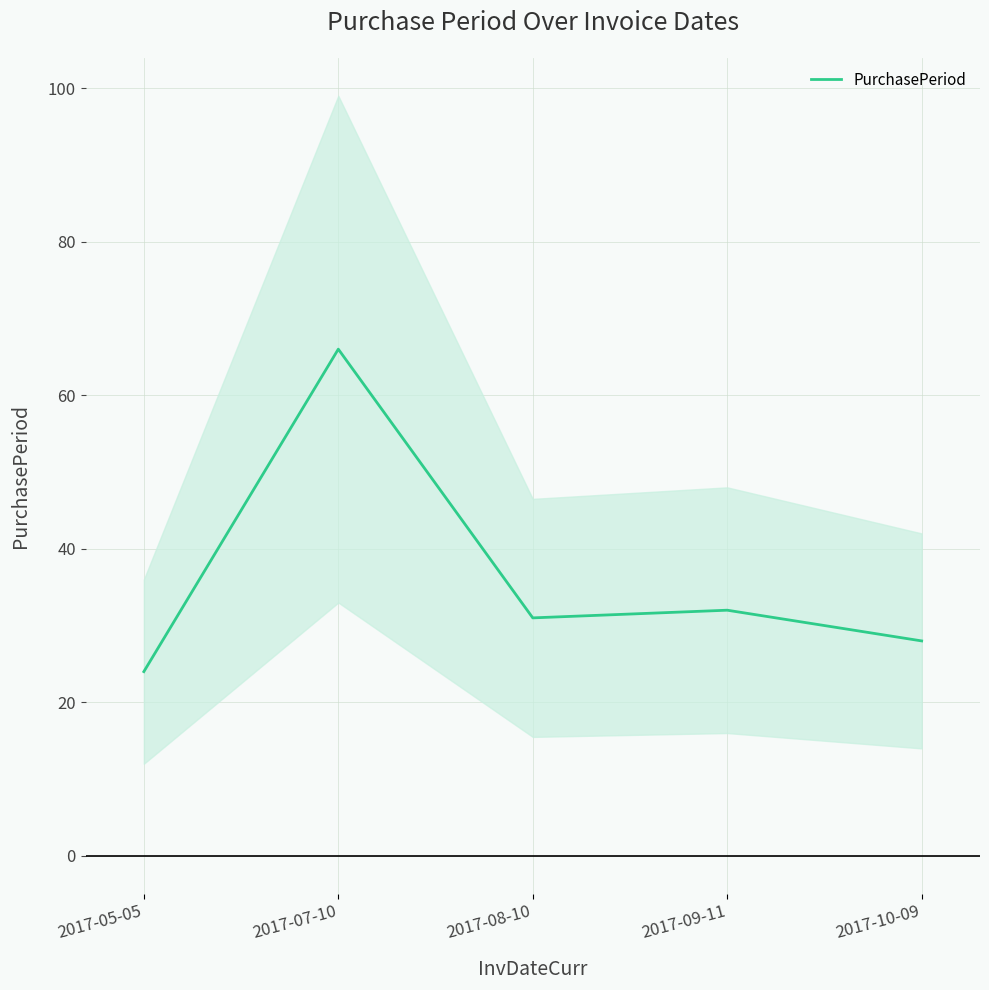

How many lines are shown in the chart?

1